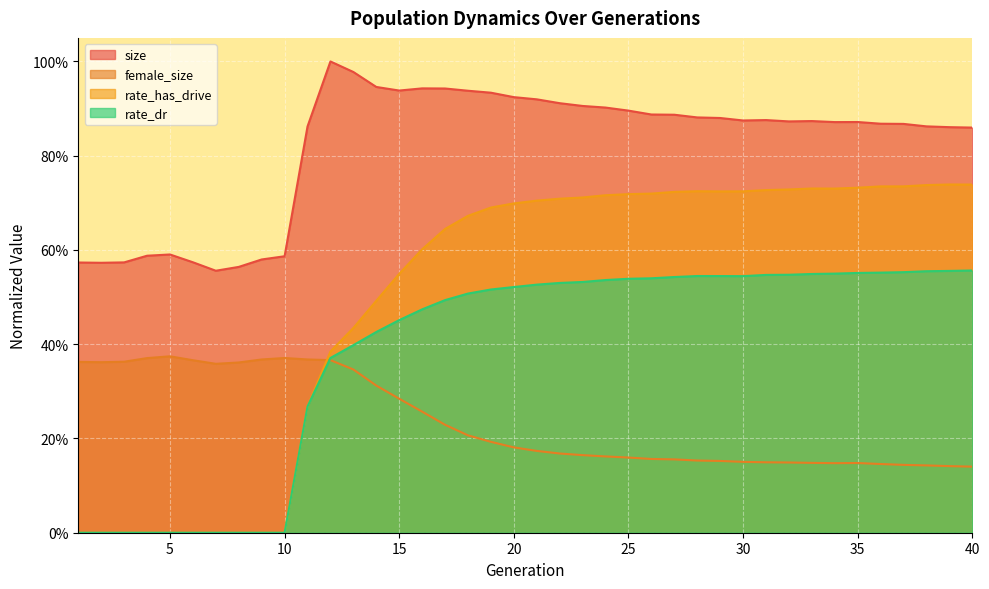

True or false: rate_dr has a value of 0.6 at 13.

False